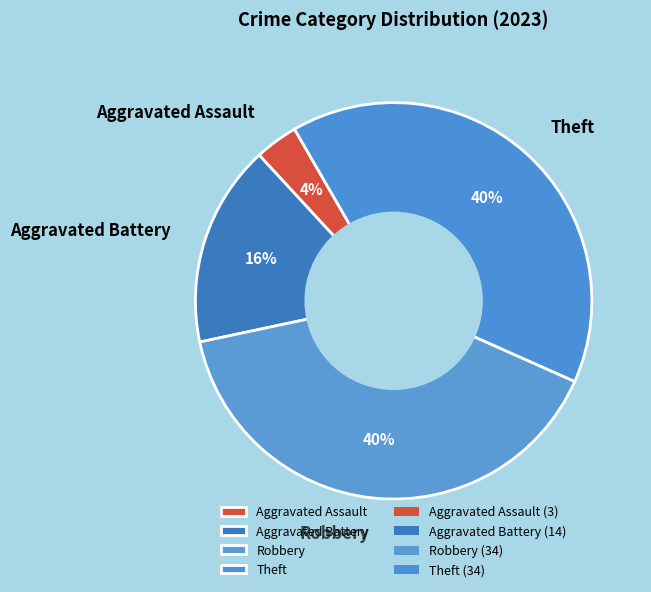

Combined, do Robbery and Aggravated Battery account for over 50%?

Yes